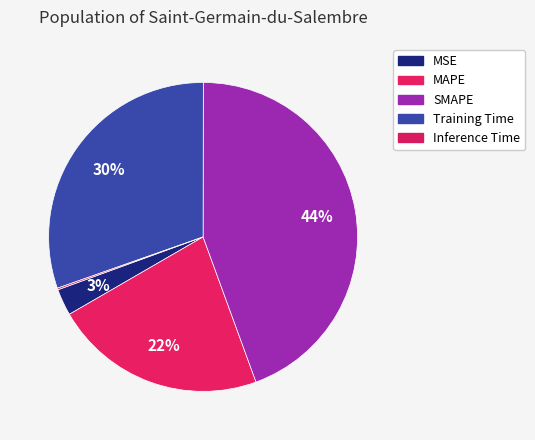

Rank the categories by value from highest to lowest.

SMAPE, Training Time, MAPE, MSE, Inference Time